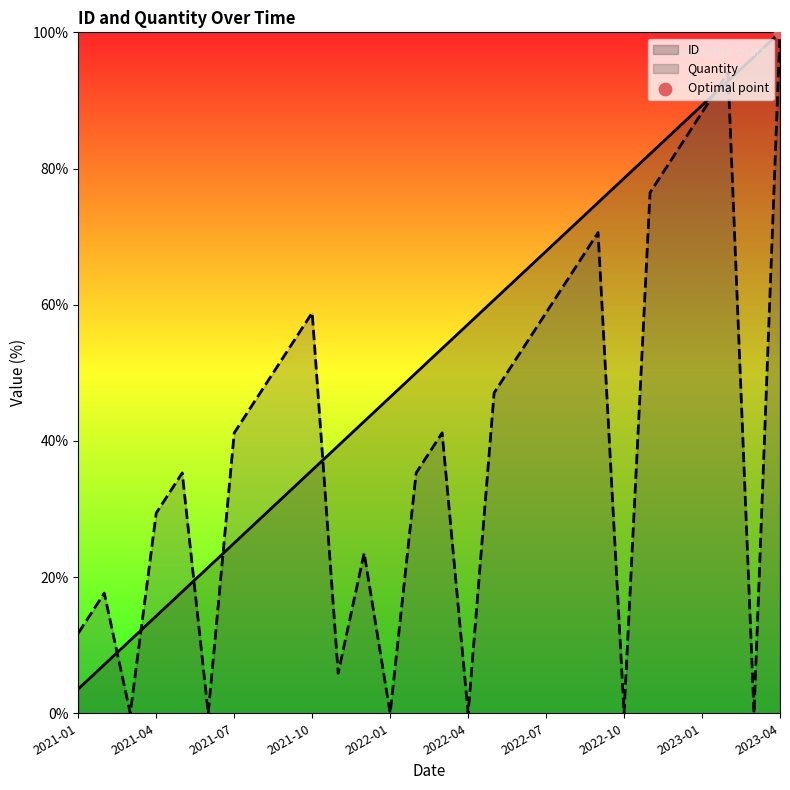

Which series has the widest spread of Y values?

Quantity